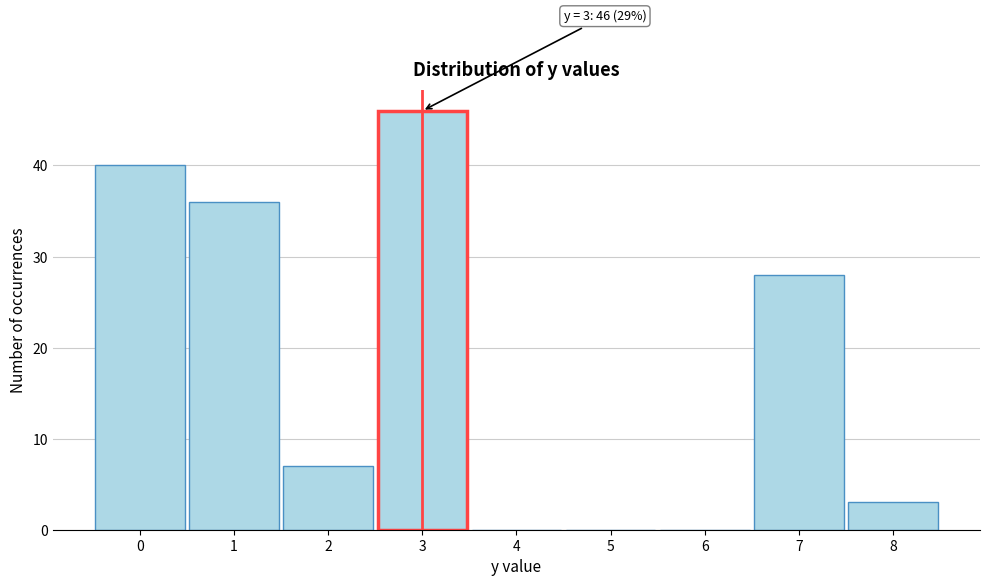

Which range on the x-axis has the tallest bar?

2.5 to 3.5